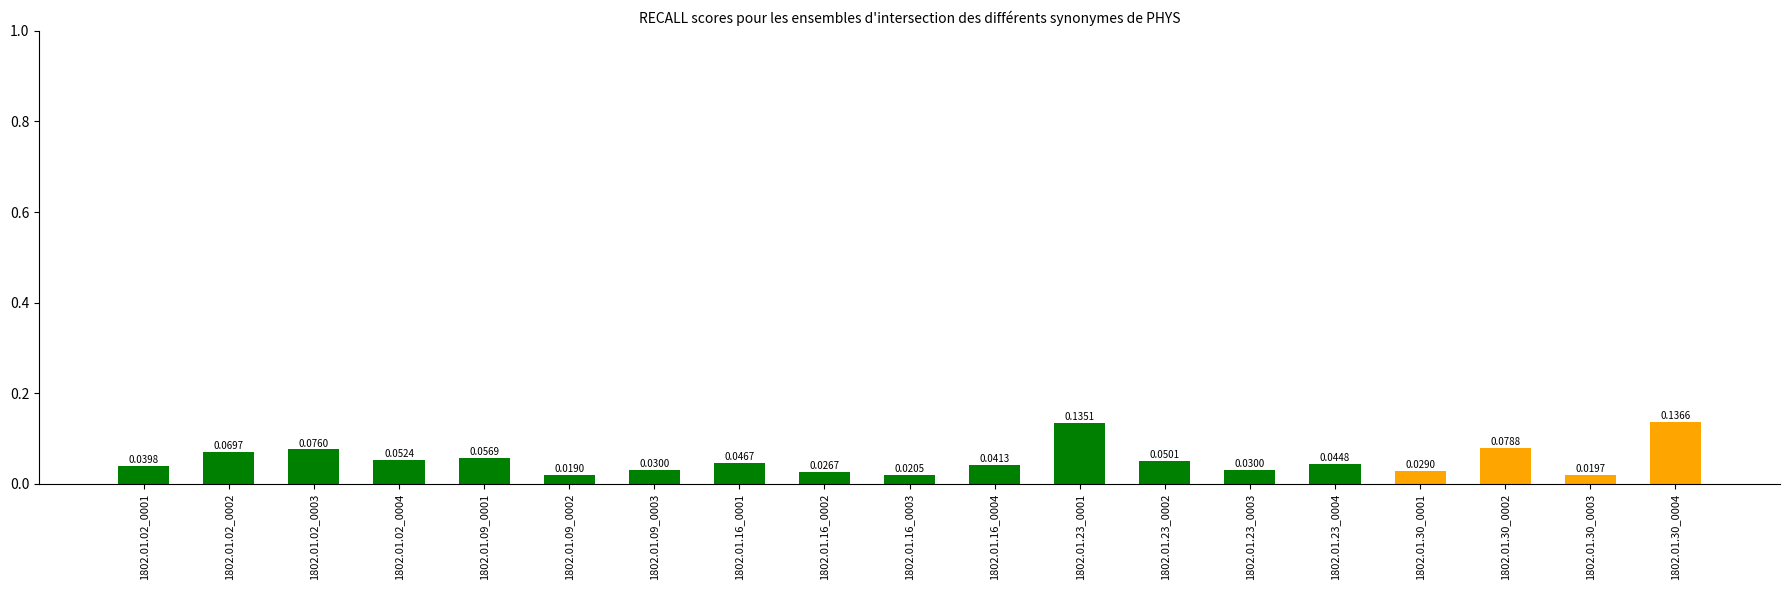

Which label corresponds to the largest value in the chart?

1802.01.30_0004